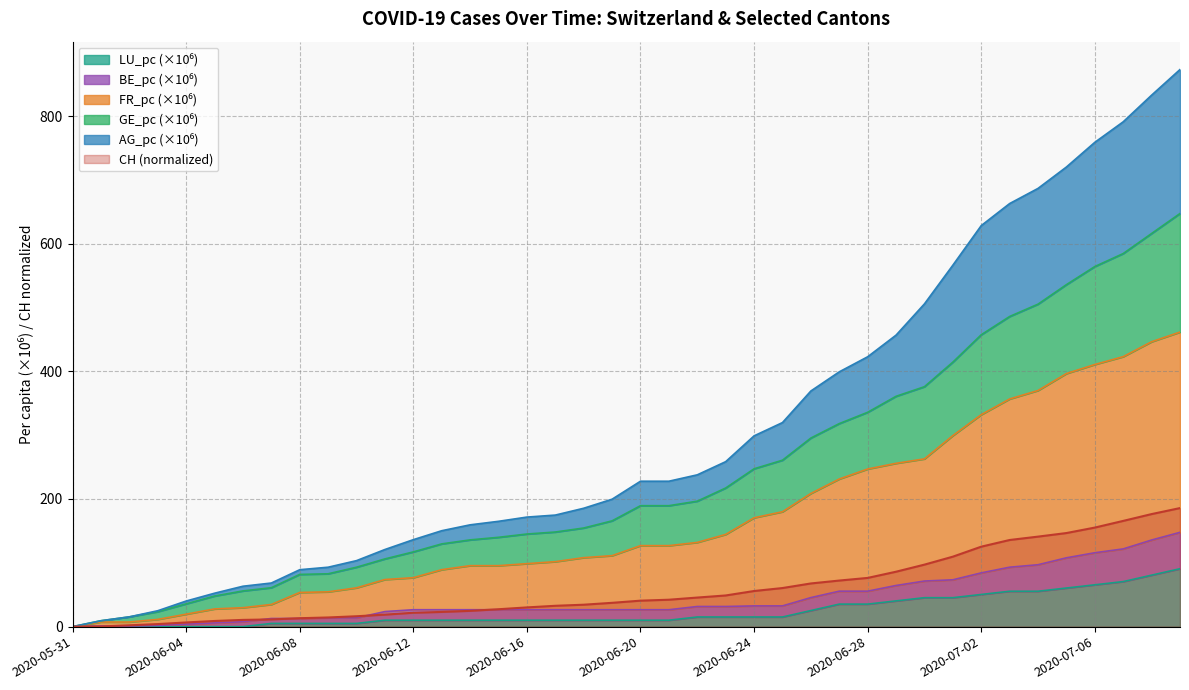

At which label does BE_pc first exceed 26?

2020-06-12